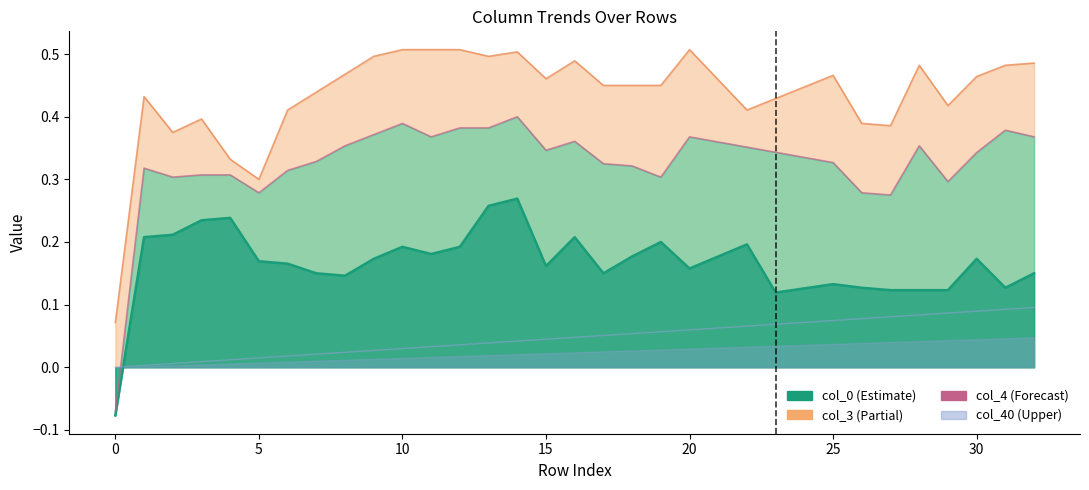

Reading right to left, list all the values displayed in this chart.

col_40: 0.1	0.1	0.1	0.1	0.1	0.1	0.1	0.1	0.1	0.1	0.1	0.1	0.1	0.1	0.1	0.1	0.0	0.0	0.0	0.0	0.0	0.0	0.0	0.0	0.0	0.0	0.0	0.0	0.0	0.0	0.0	0.0	0.0
col_0: 0.2	0.1	0.2	0.1	0.1	0.1	0.1	0.1	0.1	0.1	0.2	0.2	0.2	0.2	0.2	0.2	0.2	0.2	0.3	0.3	0.2	0.2	0.2	0.2	0.1	0.2	0.2	0.2	0.2	0.2	0.2	0.2	-0.1
col_3: 0.5	0.5	0.5	0.4	0.5	0.4	0.4	0.5	0.4	0.4	0.4	0.5	0.5	0.5	0.5	0.5	0.5	0.5	0.5	0.5	0.5	0.5	0.5	0.5	0.5	0.4	0.4	0.3	0.3	0.4	0.4	0.4	0.1
col_4: 0.4	0.4	0.3	0.3	0.4	0.3	0.3	0.3	0.3	0.3	0.4	0.4	0.4	0.3	0.3	0.3	0.4	0.3	0.4	0.4	0.4	0.4	0.4	0.4	0.4	0.3	0.3	0.3	0.3	0.3	0.3	0.3	-0.1